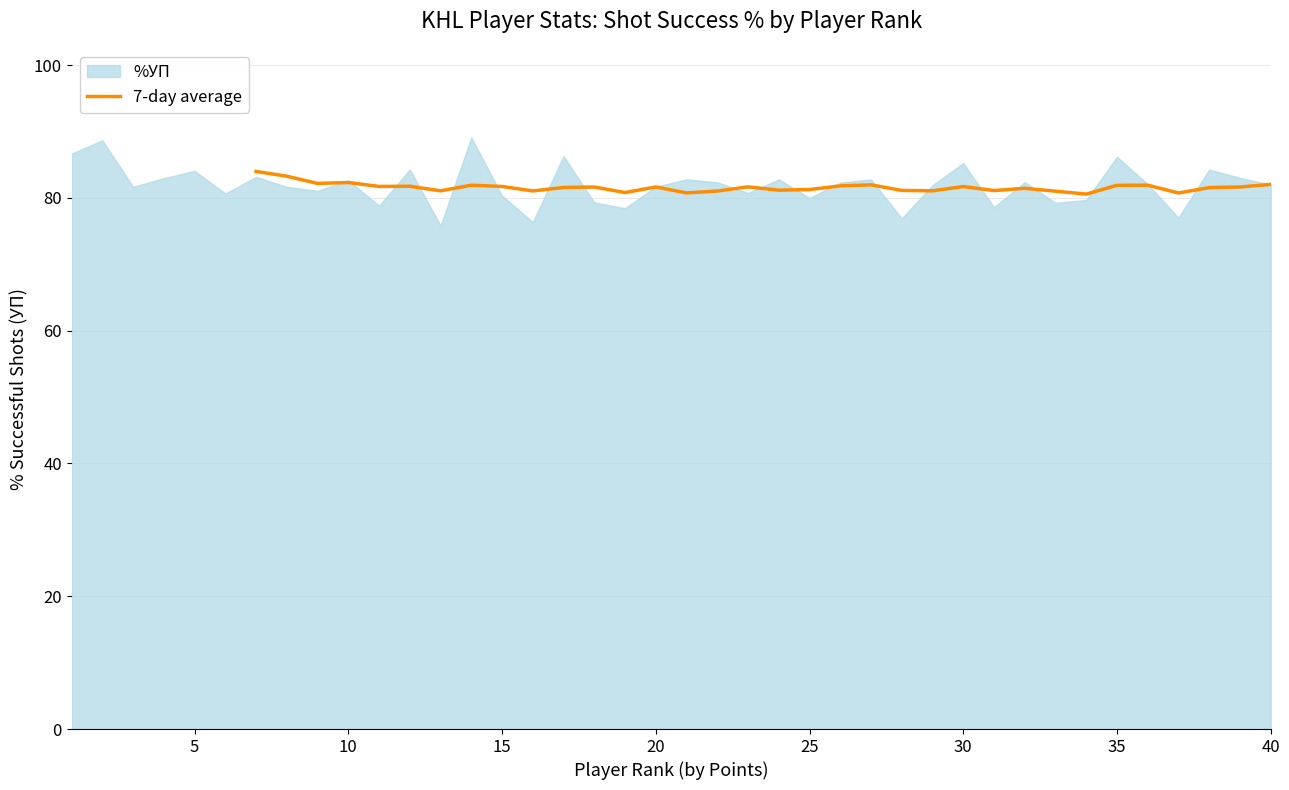

What is the minimum value for 7-day average?

80.6